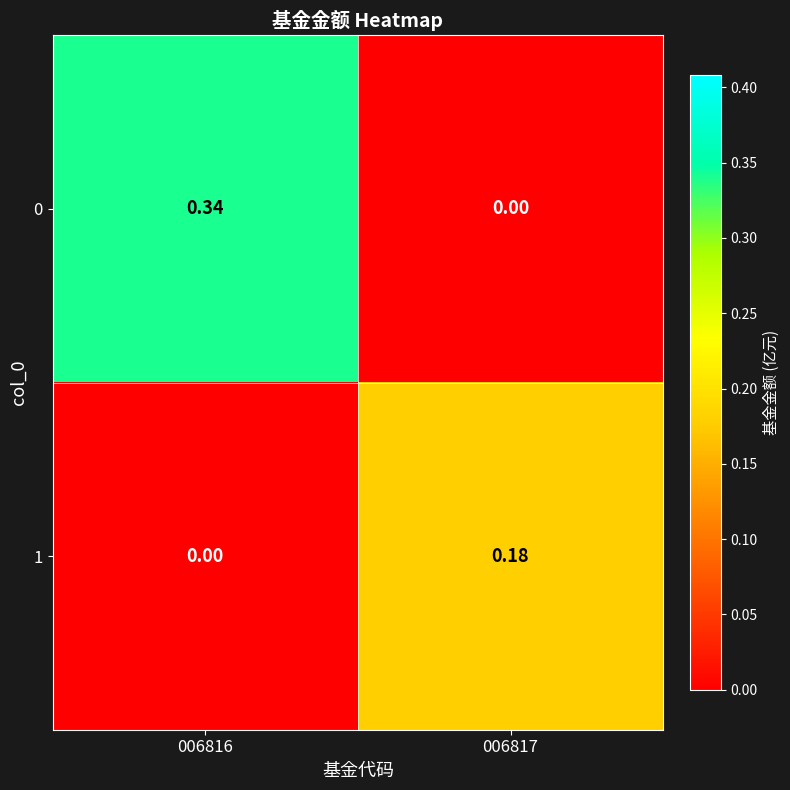

Is the value of 0 at 006816 greater than the value of 1 at 006816?

Yes